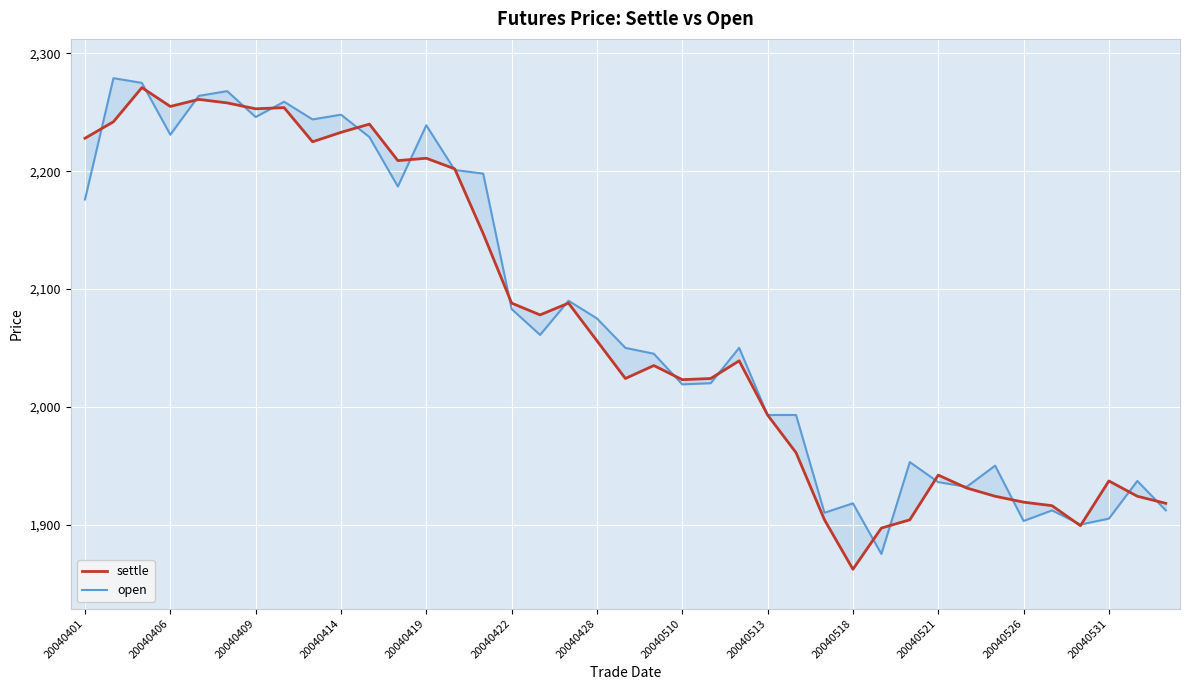

The value of open at 26 is 1910. True or false?

True